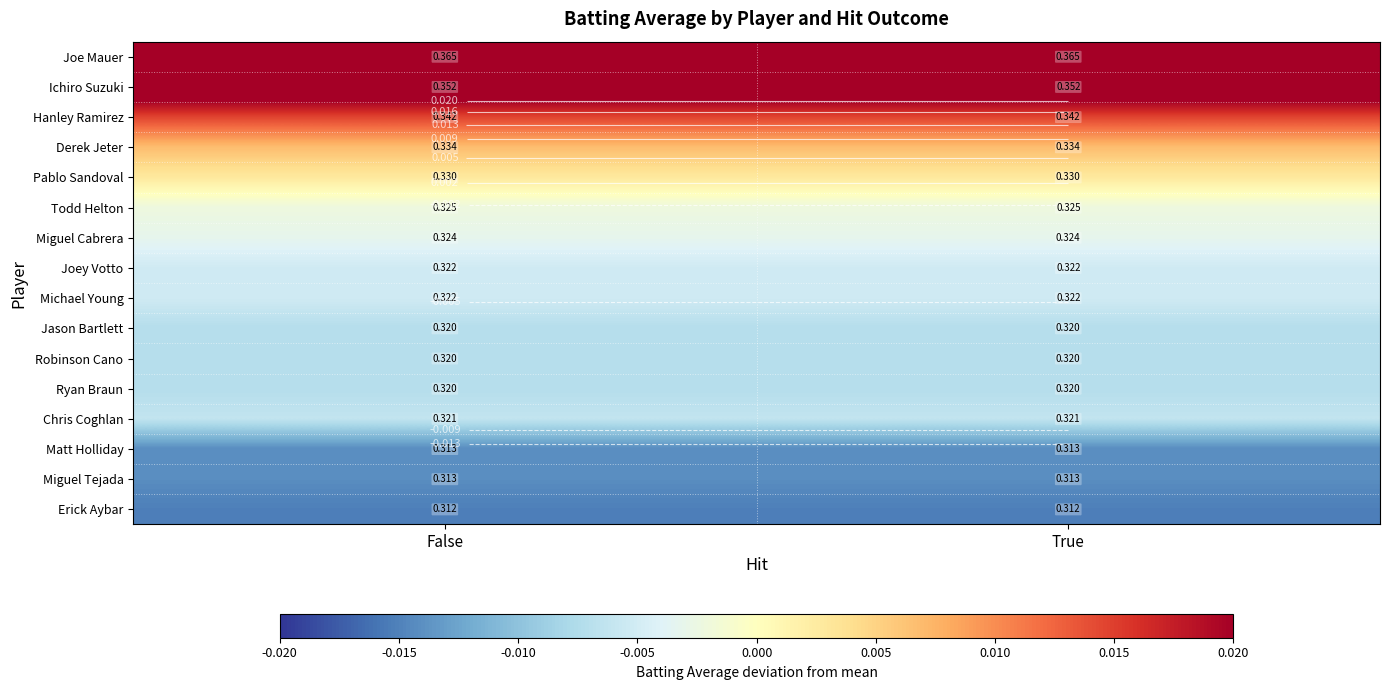

What is the difference between the highest and lowest values at False?

0.1